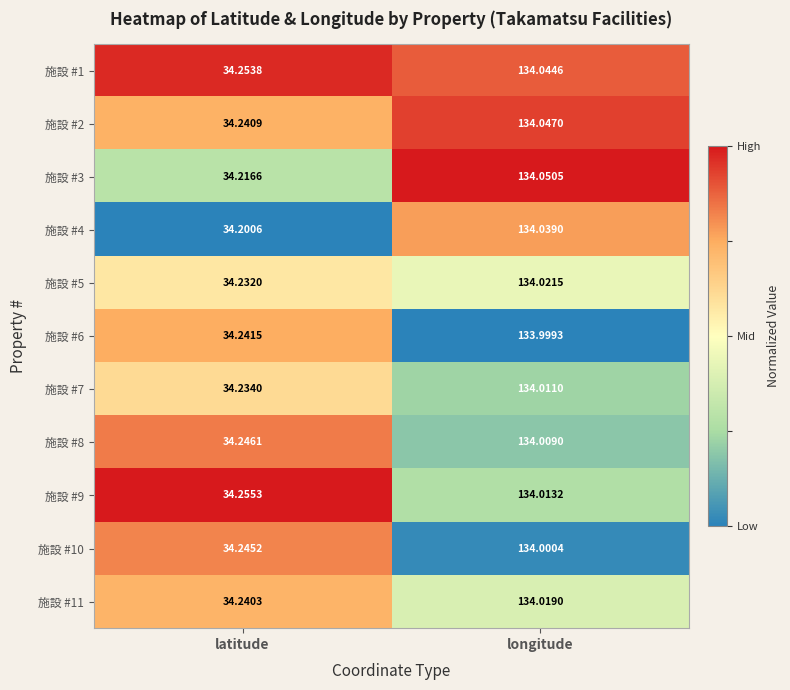

What is the spread (max minus min) of values at longitude?

0.1